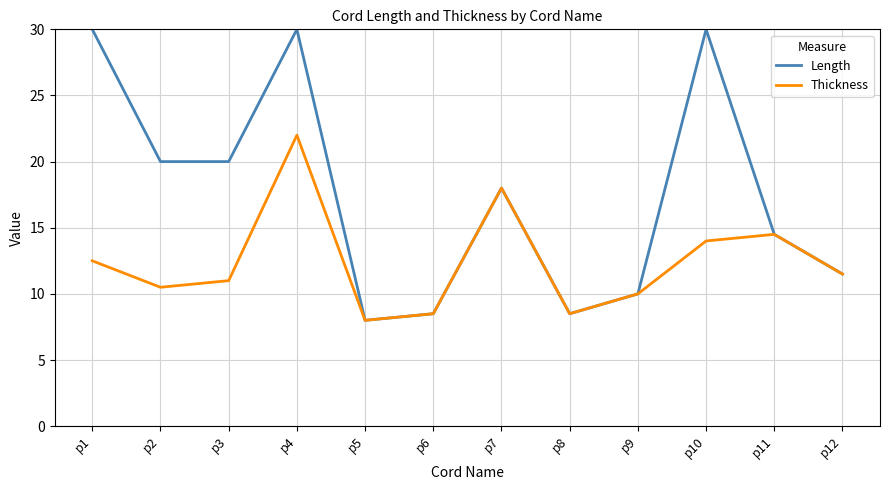

What is the lowest value of the Thickness series?

8.0